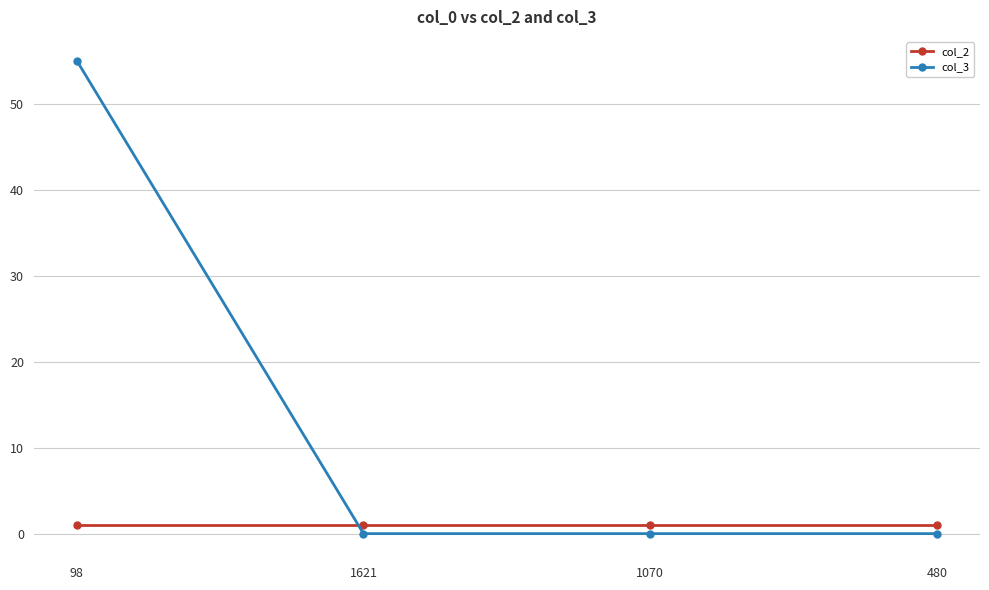

Count the number of categories in the chart.

4